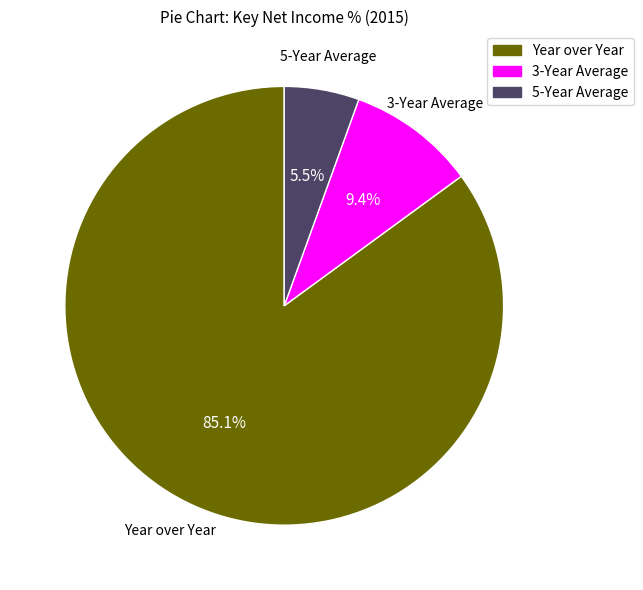

True or false: Year over Year accounts for 96% of the total.

False